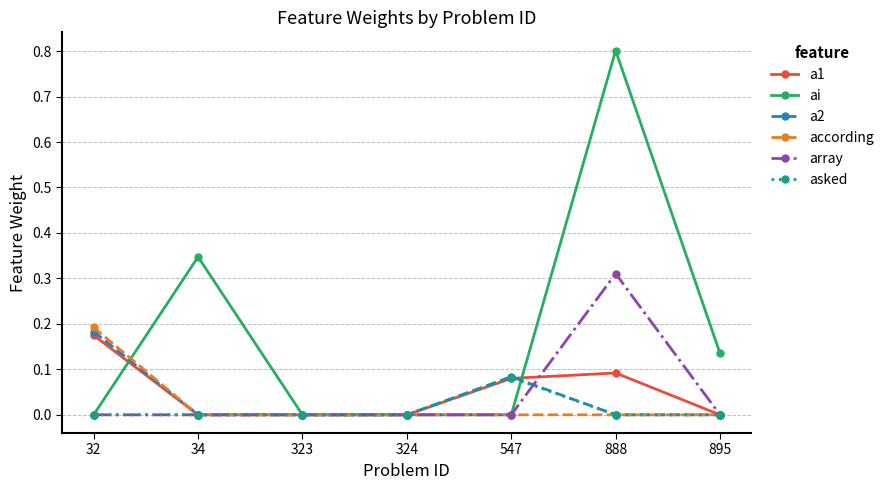

The value of a2 at 34 is 0.0. True or false?

True